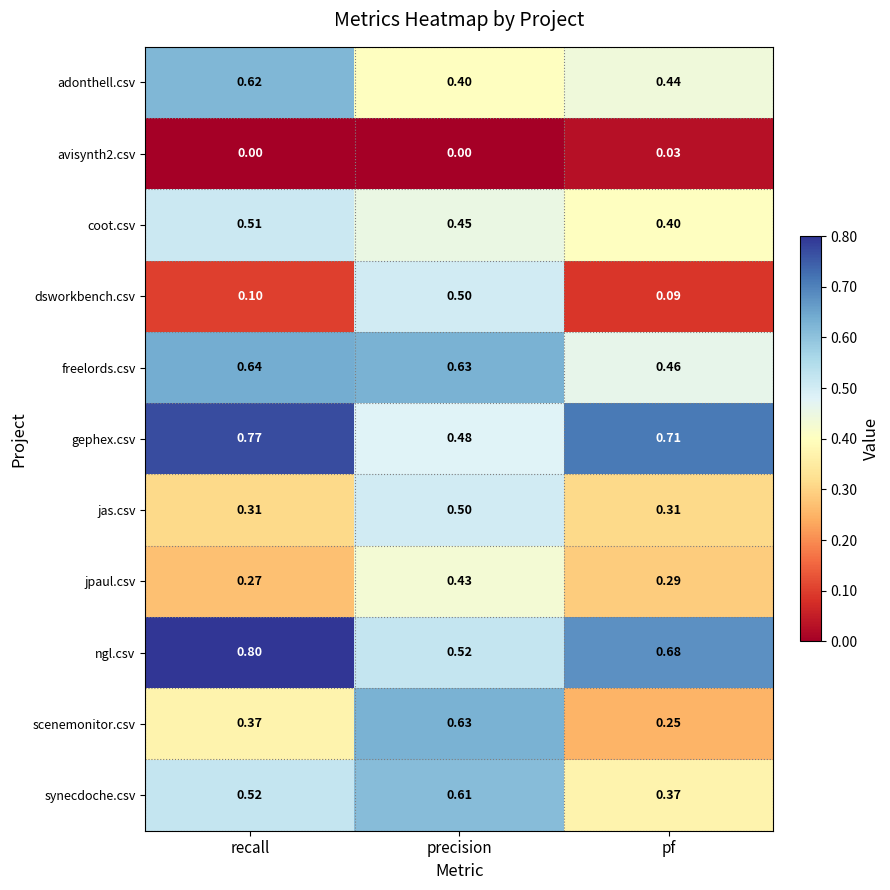

At how many categories does at least one series exceed 0?

3